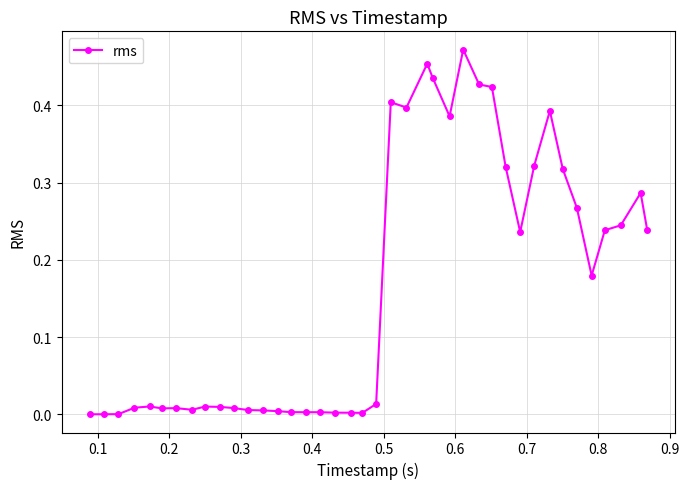

Does the chart display data point markers on the line(s)?

Yes